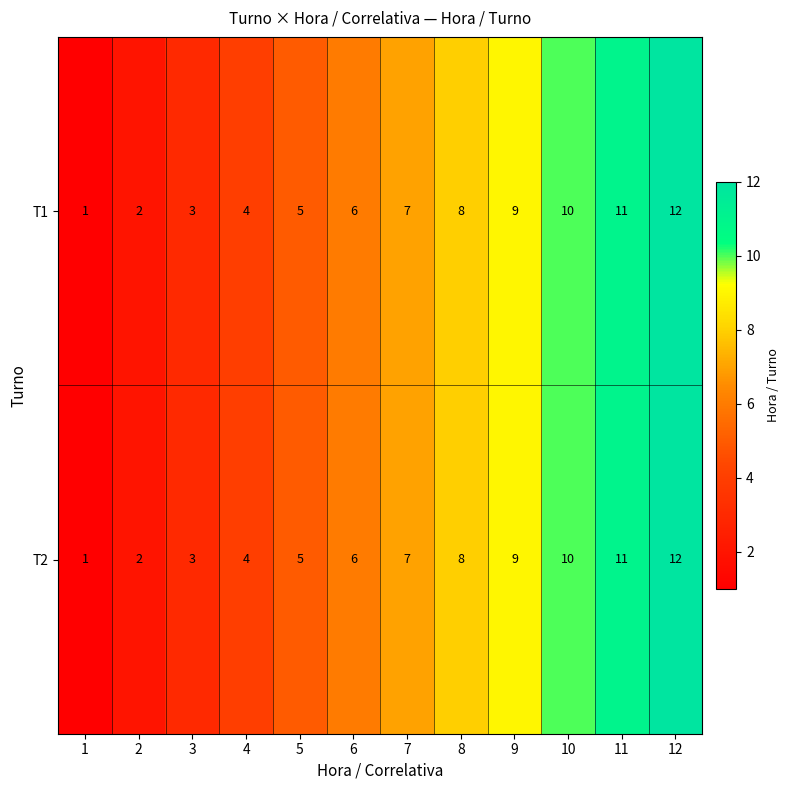

How many series are shown in this chart?

2